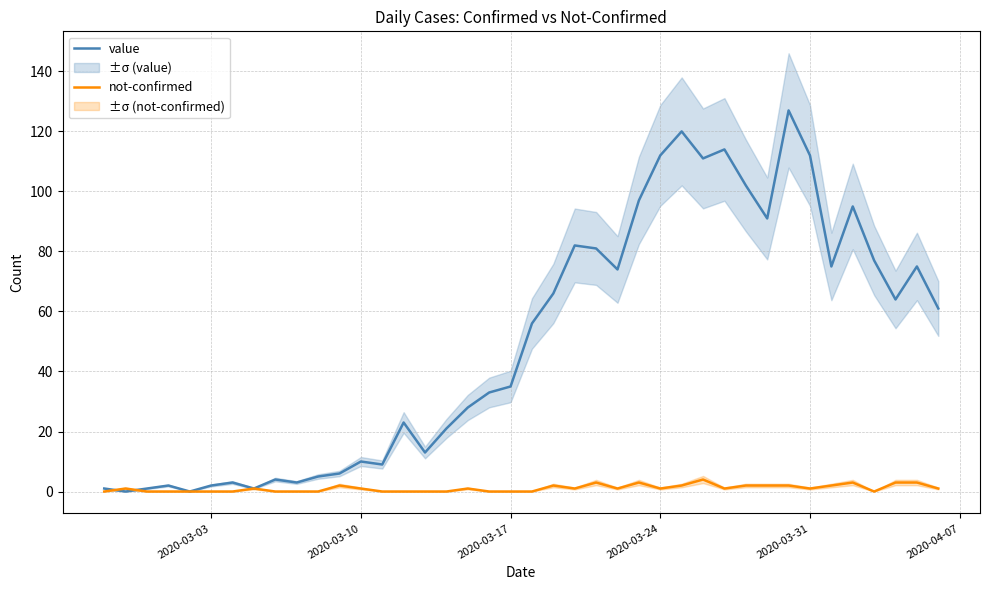

True or false: not-confirmed has a value of 0 at 2020-03-03.

True